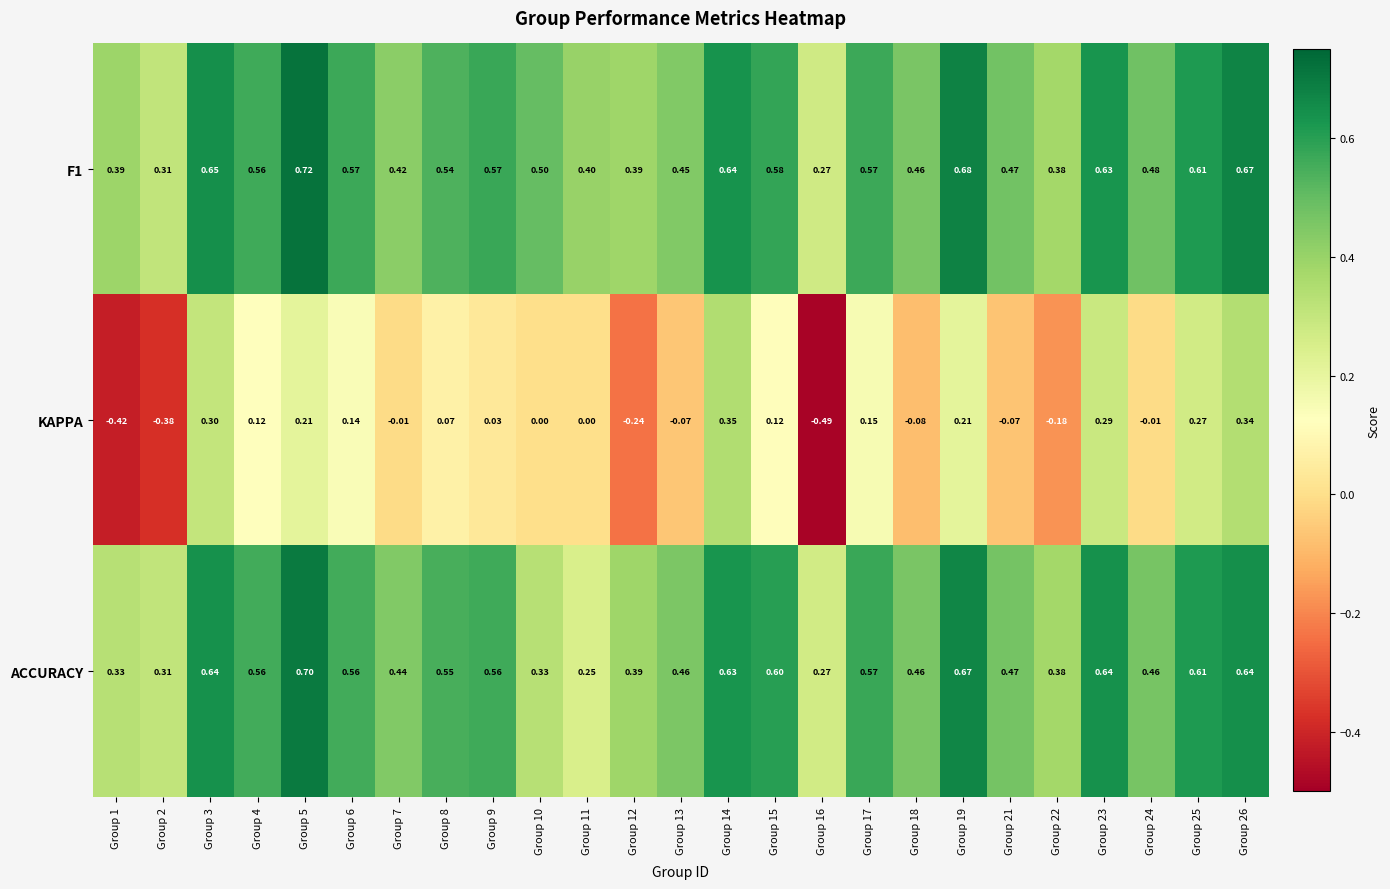

How many categories are shown in the chart?

25